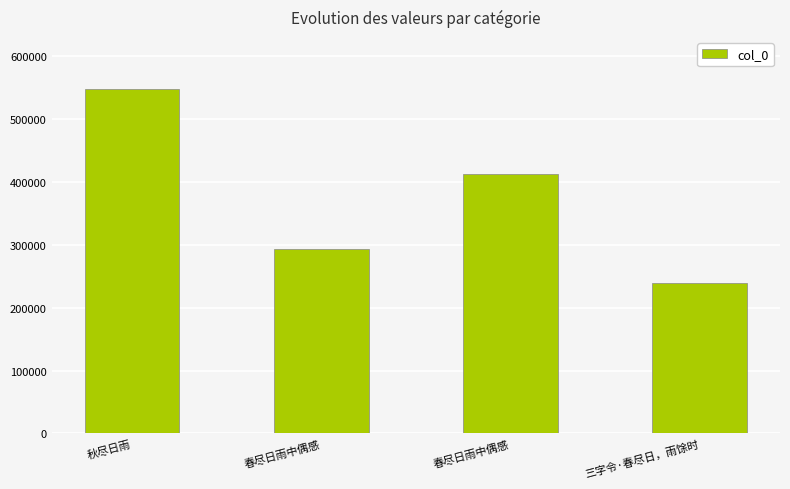

How many series are shown in this chart?

1